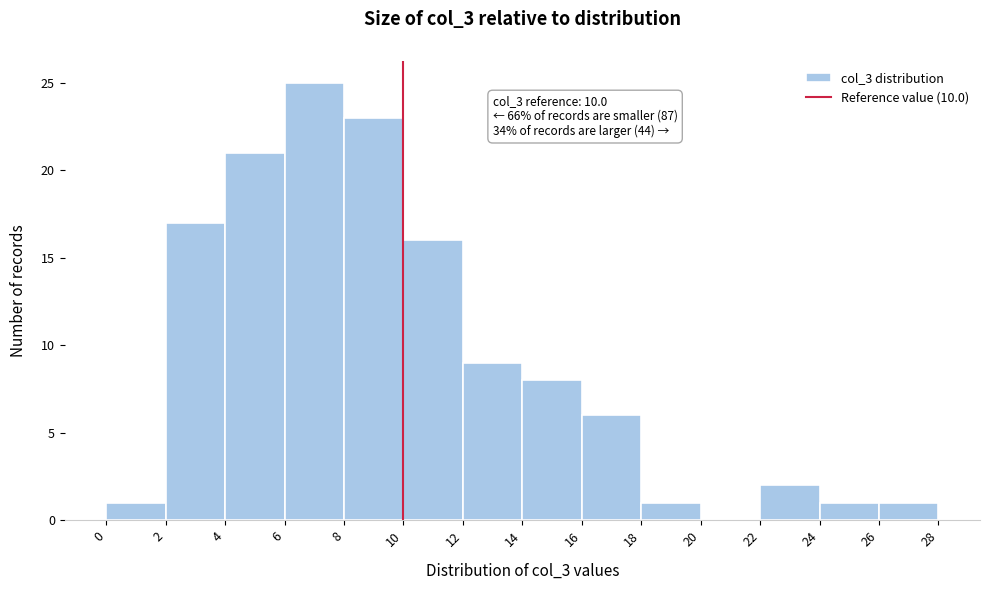

Over which range of the x-axis is the bar tallest?

6 to 8